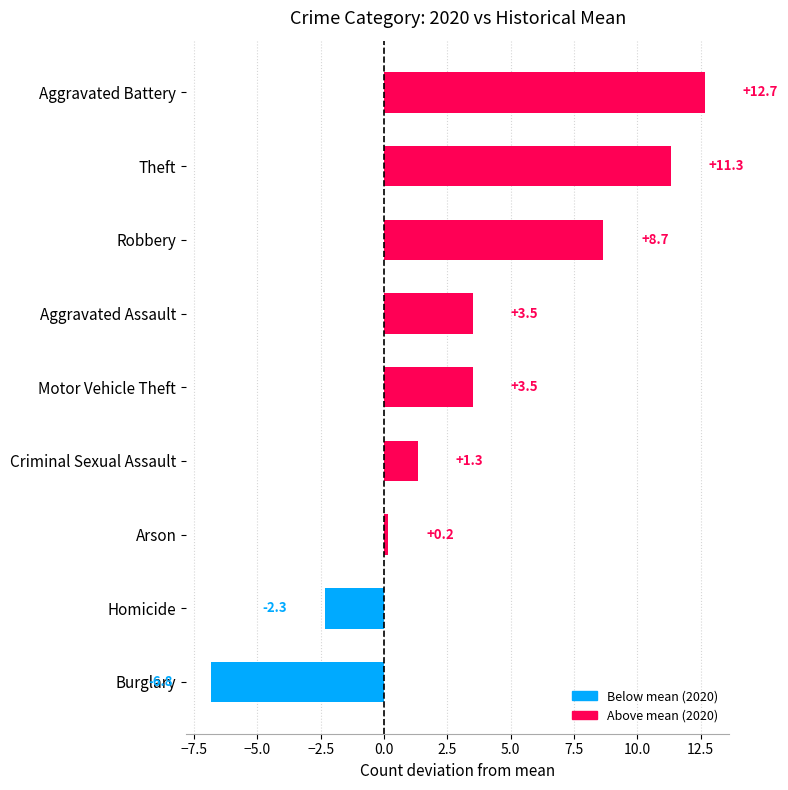

What is the ratio of the value at Aggravated Assault to the value at Aggravated Battery?

0.3